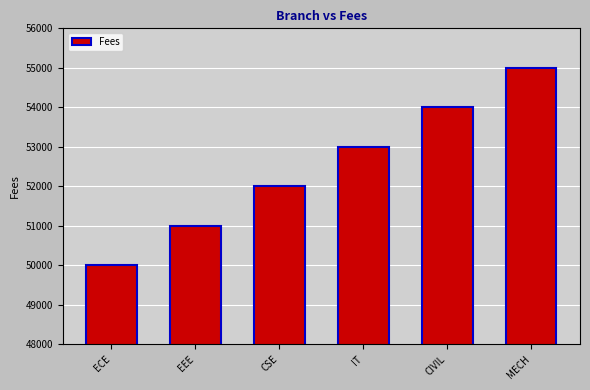

Are the bars horizontal?

No